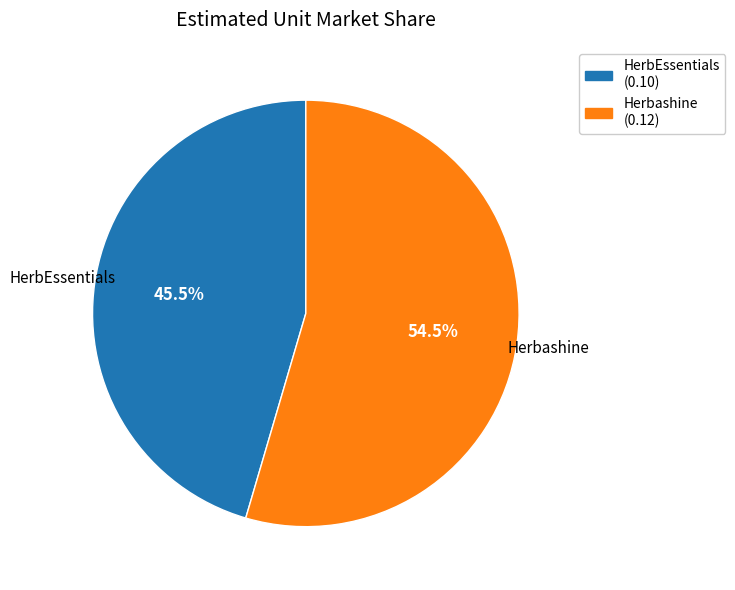

To the nearest percent, what is the difference between the HerbEssentials and Herbashine slice percentages?

9%